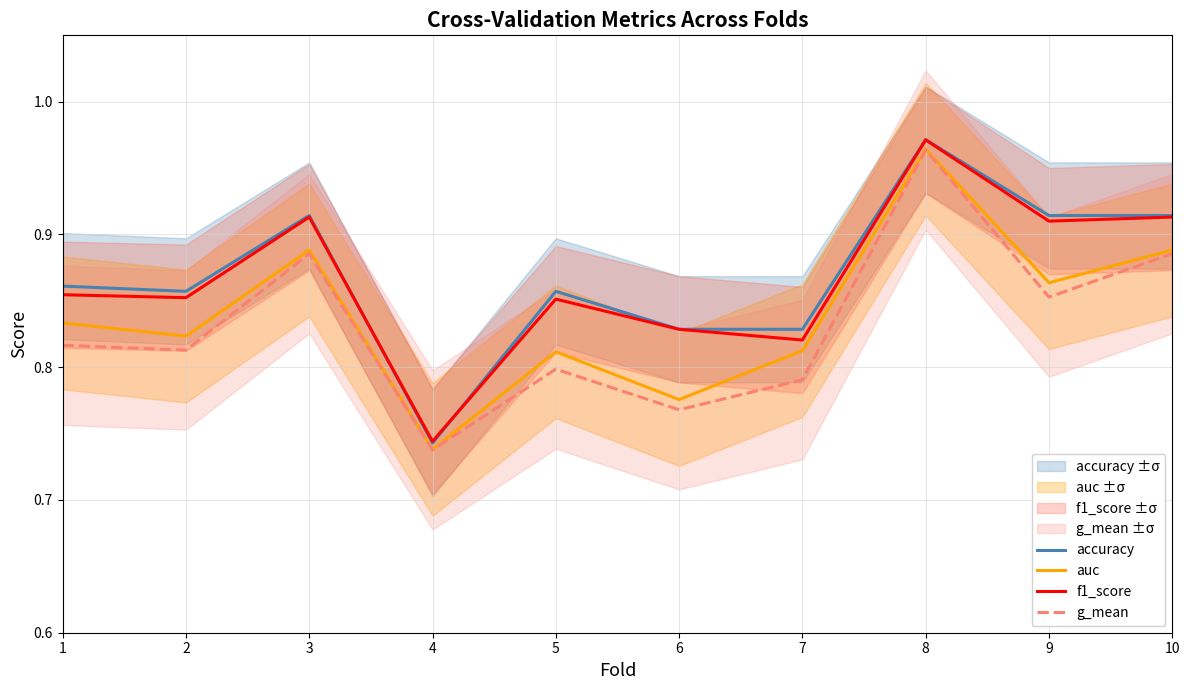

At which category does accuracy reach its first local peak?

3